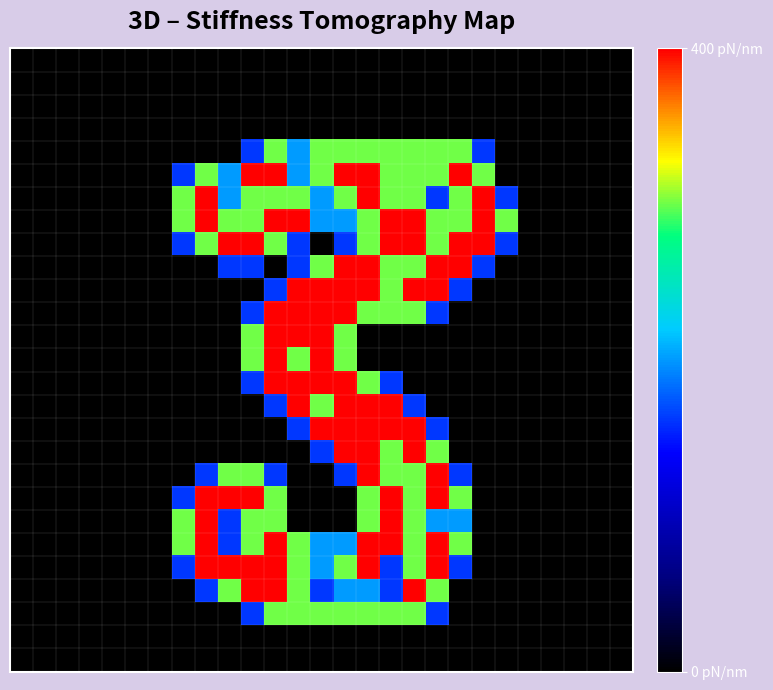

At which category does the chart reach its peak across all series?

10